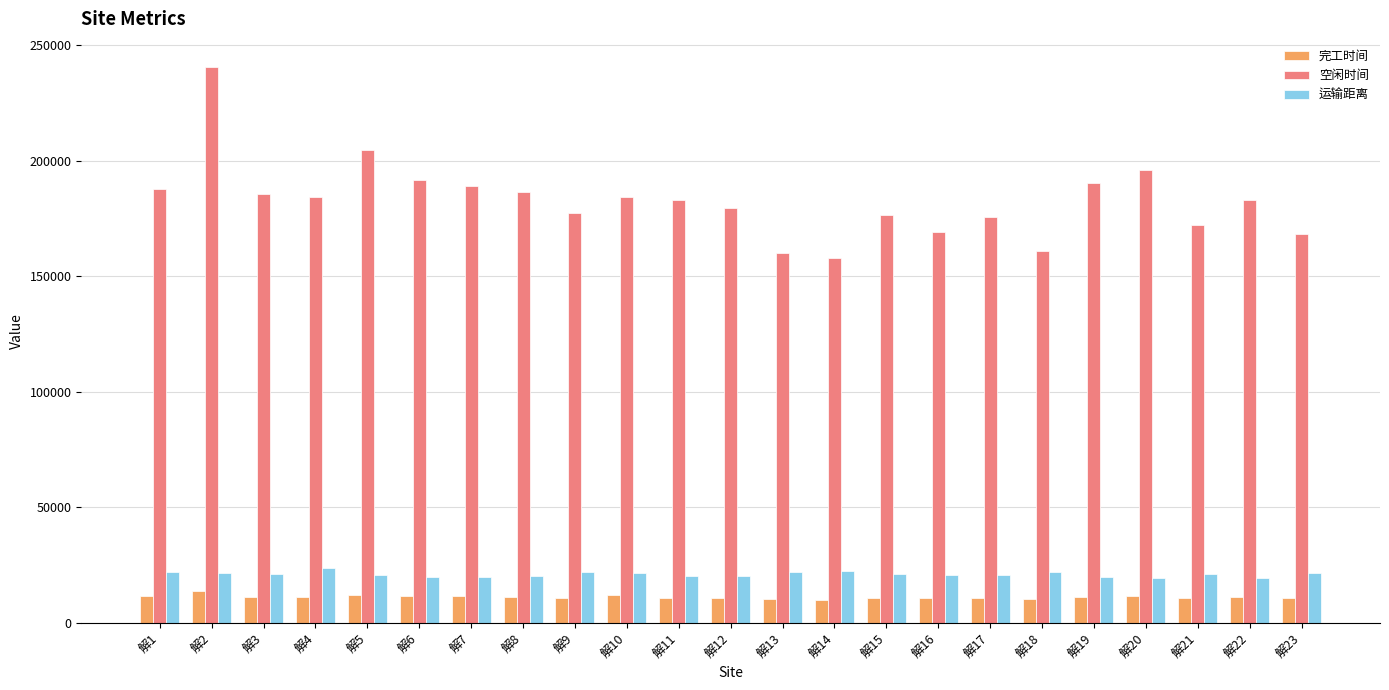

What is the greatest value displayed?

240748.4